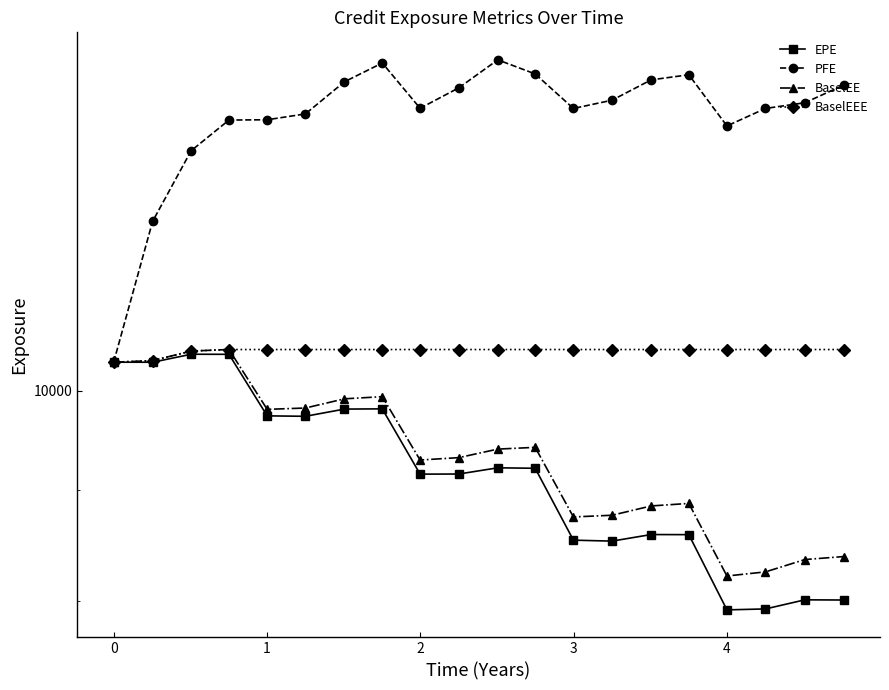

Is it true that PFE equals 19816.4 at 3?

False